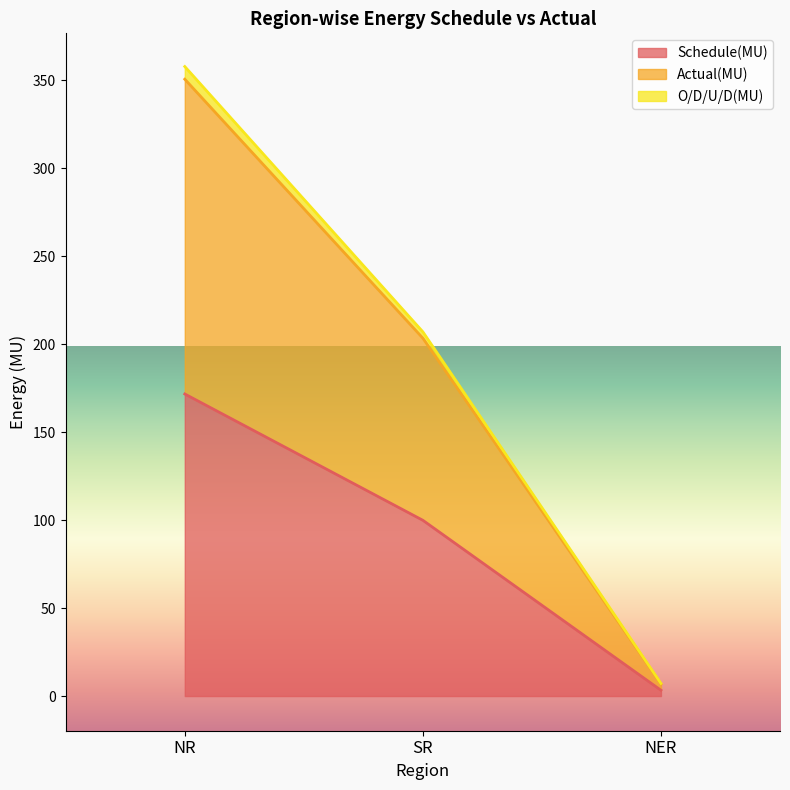

How many categories are shown in the chart?

3